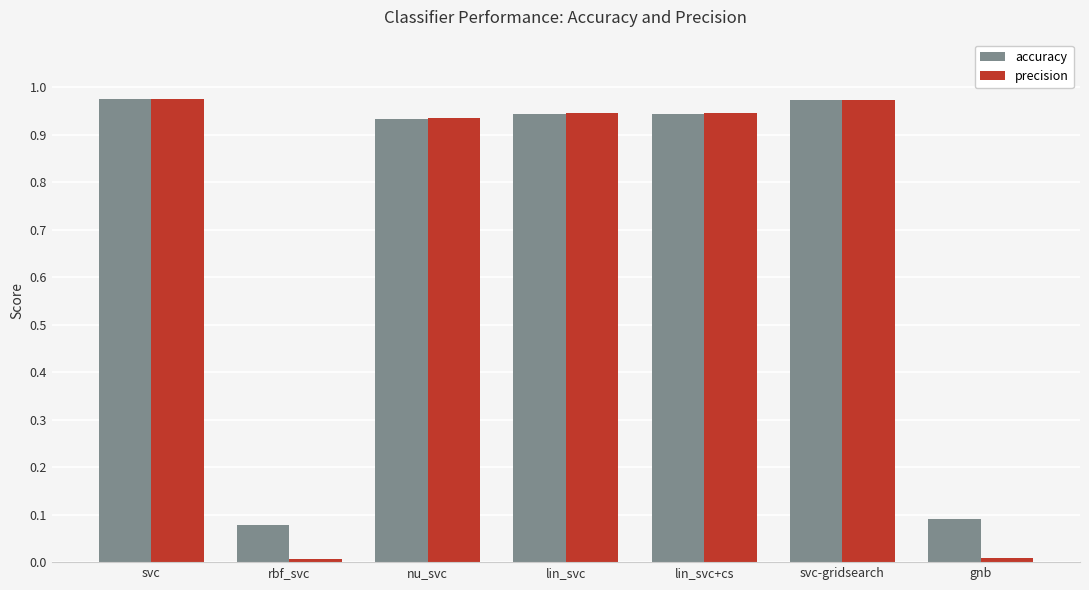

Is the value of precision at gnb greater than the value of accuracy at lin_svc+cs?

No